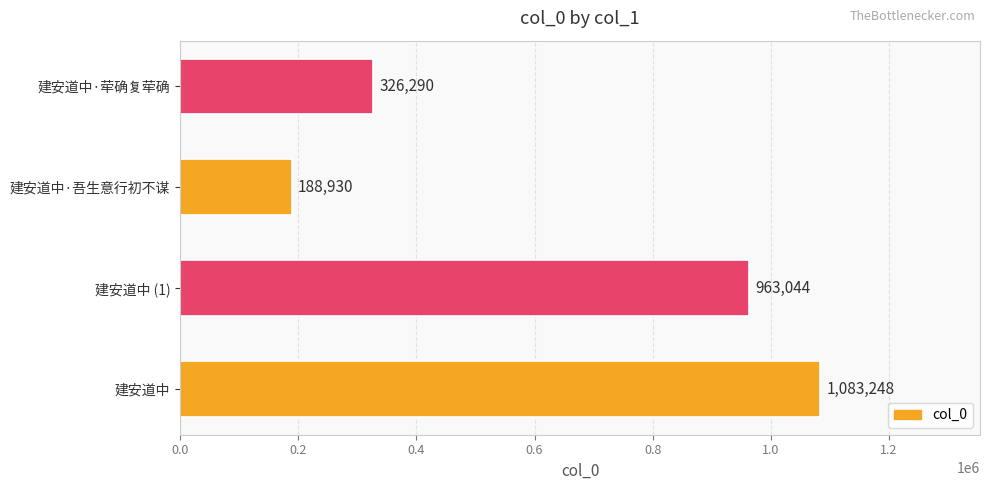

Reading top to bottom, extract all data points from this chart.

326290	188930	963044	1083248